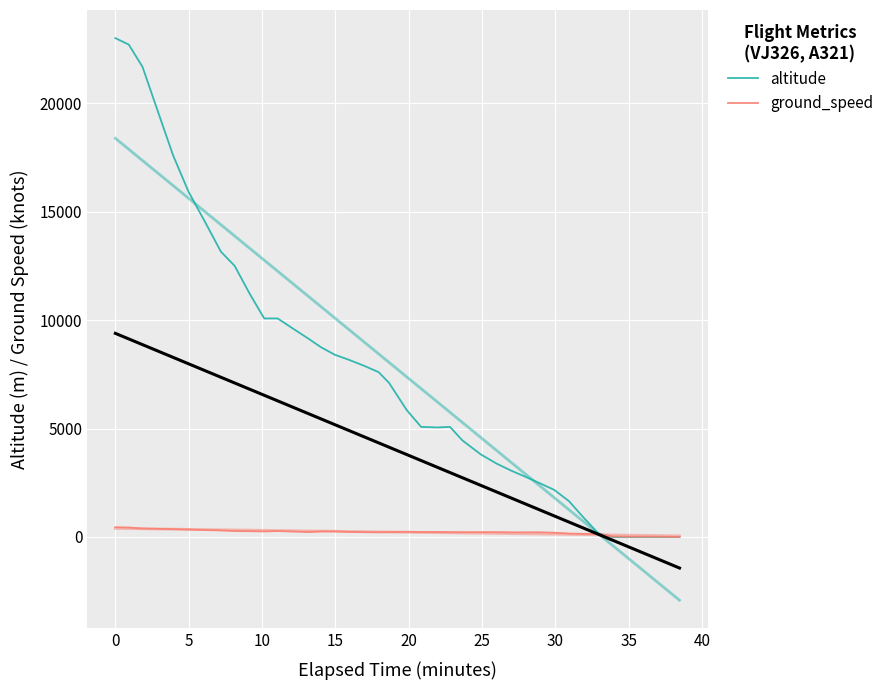

Is this an area chart (filled region under the line)?

No